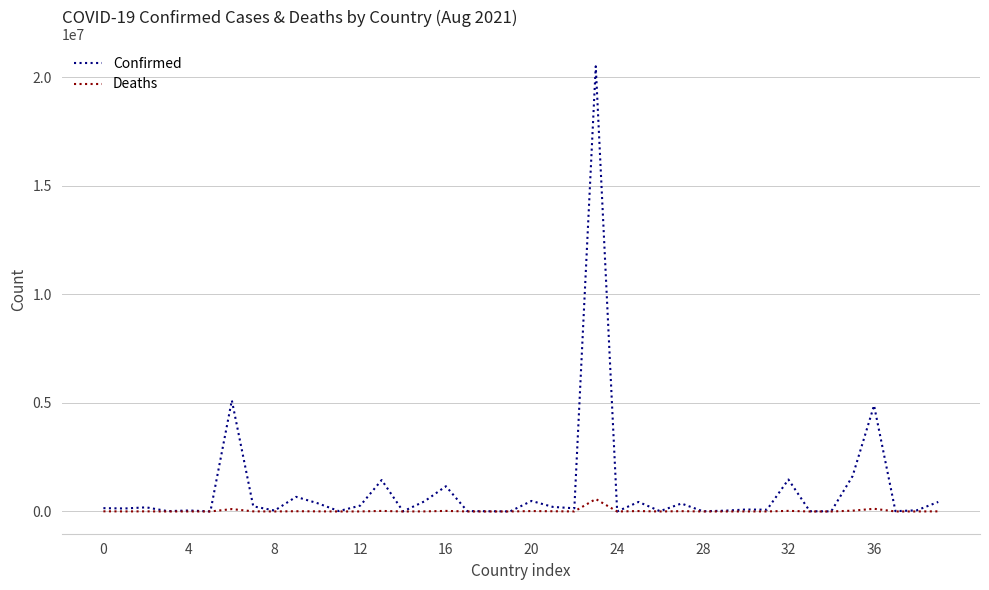

What are all the series names shown in the legend?

Confirmed, Deaths